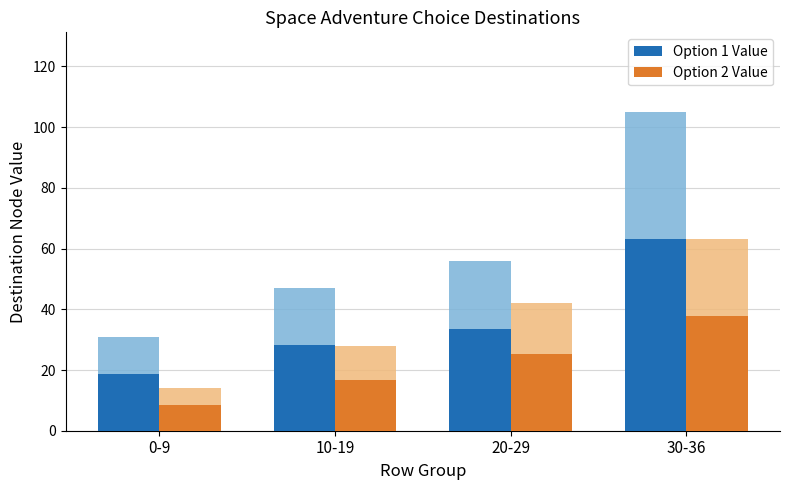

True or false: Option 2 Value has a value of 39.0 at 20-29.

False